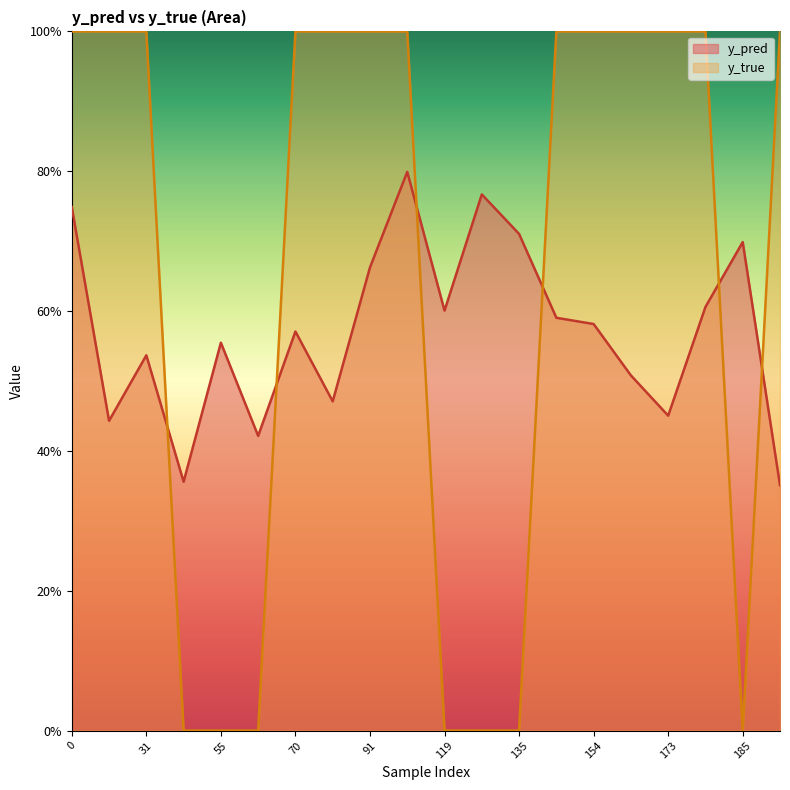

How many y_pred values are between 0 and 1?

20